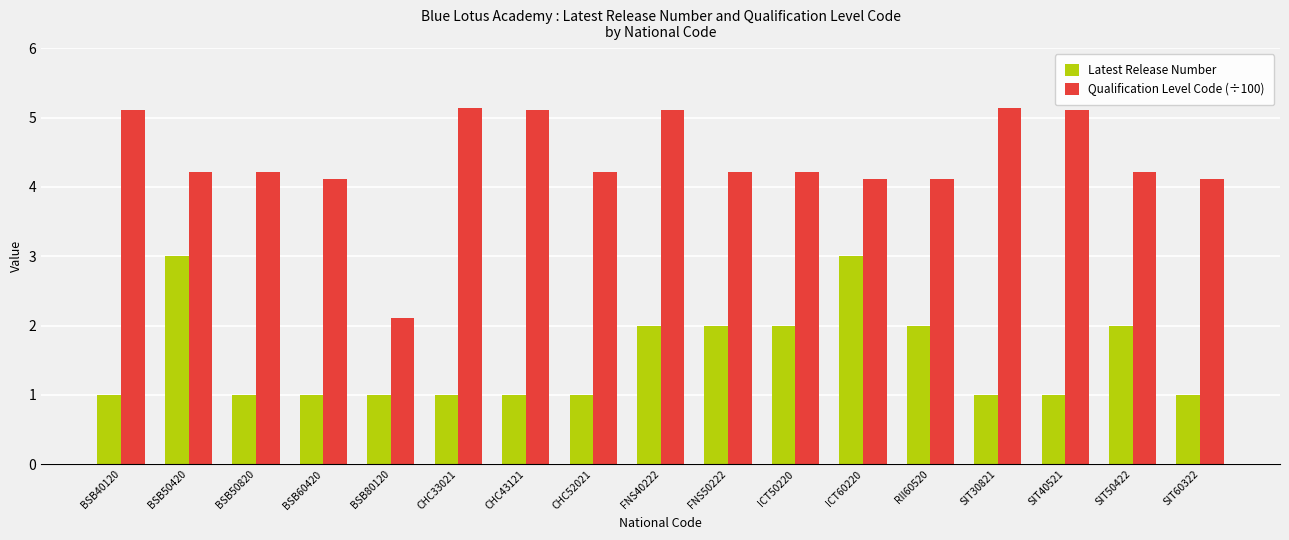

The value of Latest Release Number at RII60520 is 2.6. True or false?

False